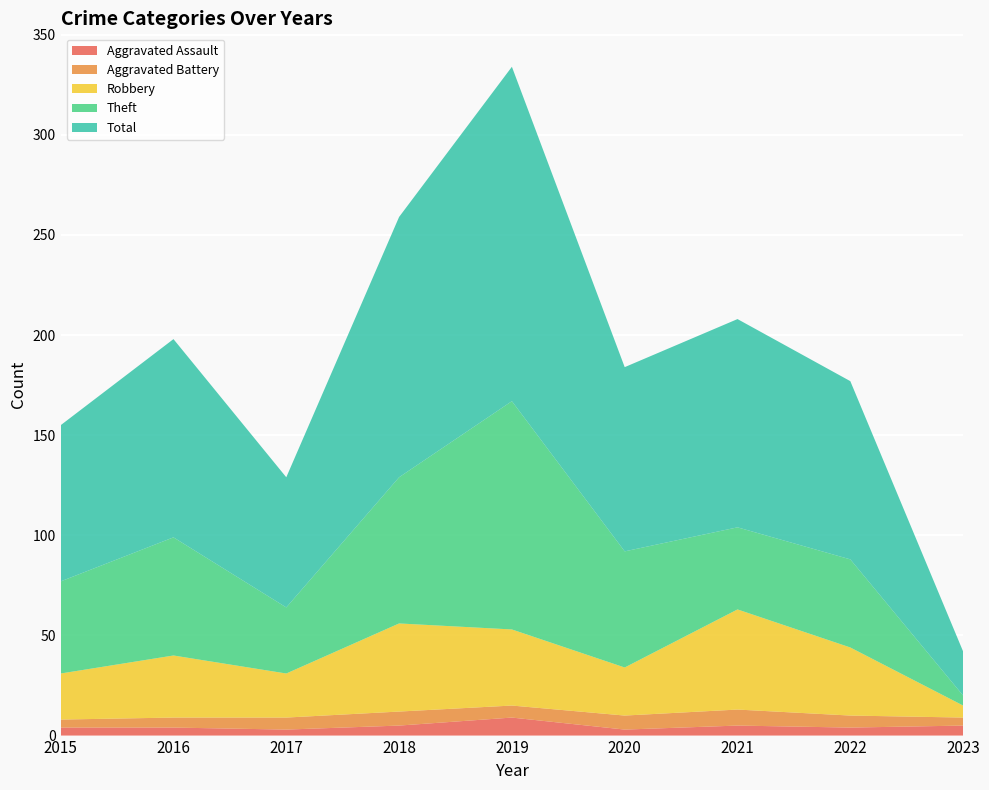

Reading left to right, transcribe all the data shown in this chart.

Aggravated Assault: 2015=4	2016=4	2017=3	2018=5	2019=9	2020=3	2021=5	2022=4	2023=5
Aggravated Battery: 2015=4	2016=5	2017=6	2018=7	2019=6	2020=7	2021=8	2022=6	2023=4
Robbery: 2015=23	2016=31	2017=22	2018=44	2019=38	2020=24	2021=50	2022=34	2023=6
Theft: 2015=46	2016=59	2017=33	2018=73	2019=114	2020=58	2021=41	2022=44	2023=5
Total: 2015=78	2016=99	2017=65	2018=130	2019=167	2020=92	2021=104	2022=89	2023=22